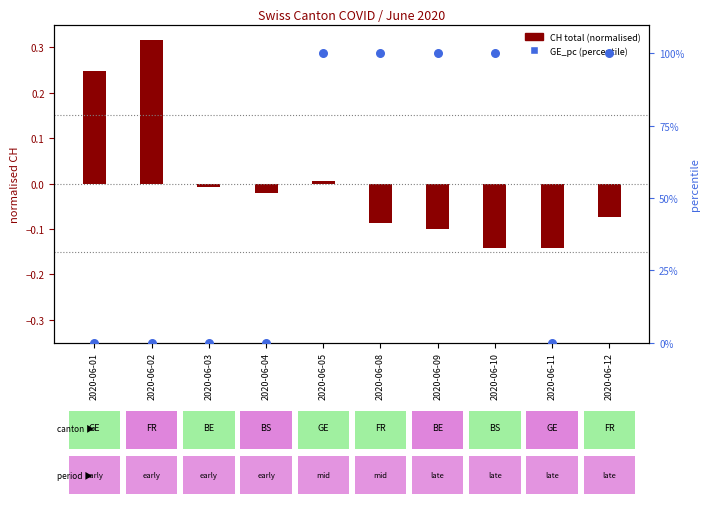

Which series has the largest Y range (max minus min)?

GE_pc (percentile)